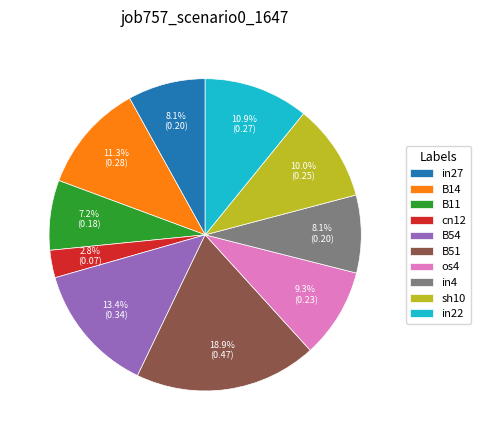

Is there any slice that represents more than half of the pie?

No